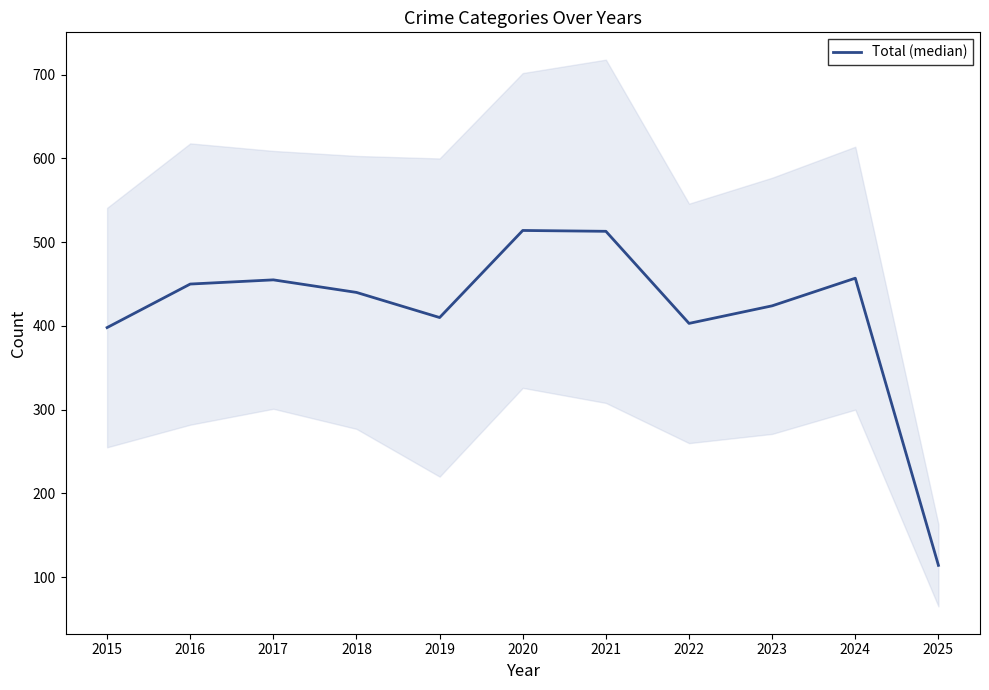

List the labels in order of value, smallest first.

2025, 2015, 2022, 2019, 2023, 2018, 2016, 2017, 2024, 2021, 2020